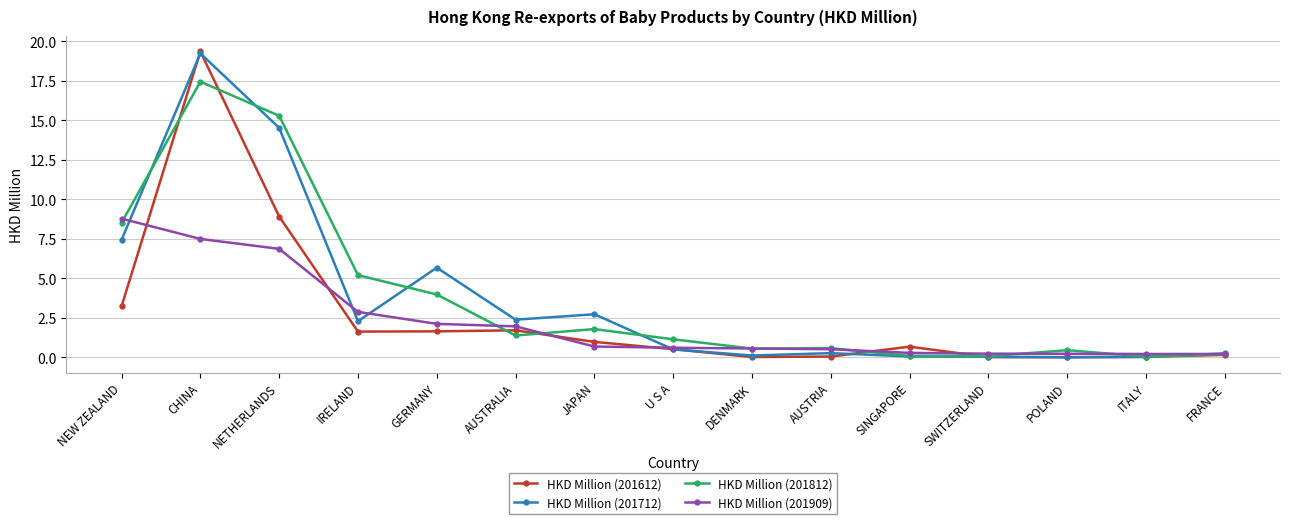

At how many categories does at least one series exceed 12?

2